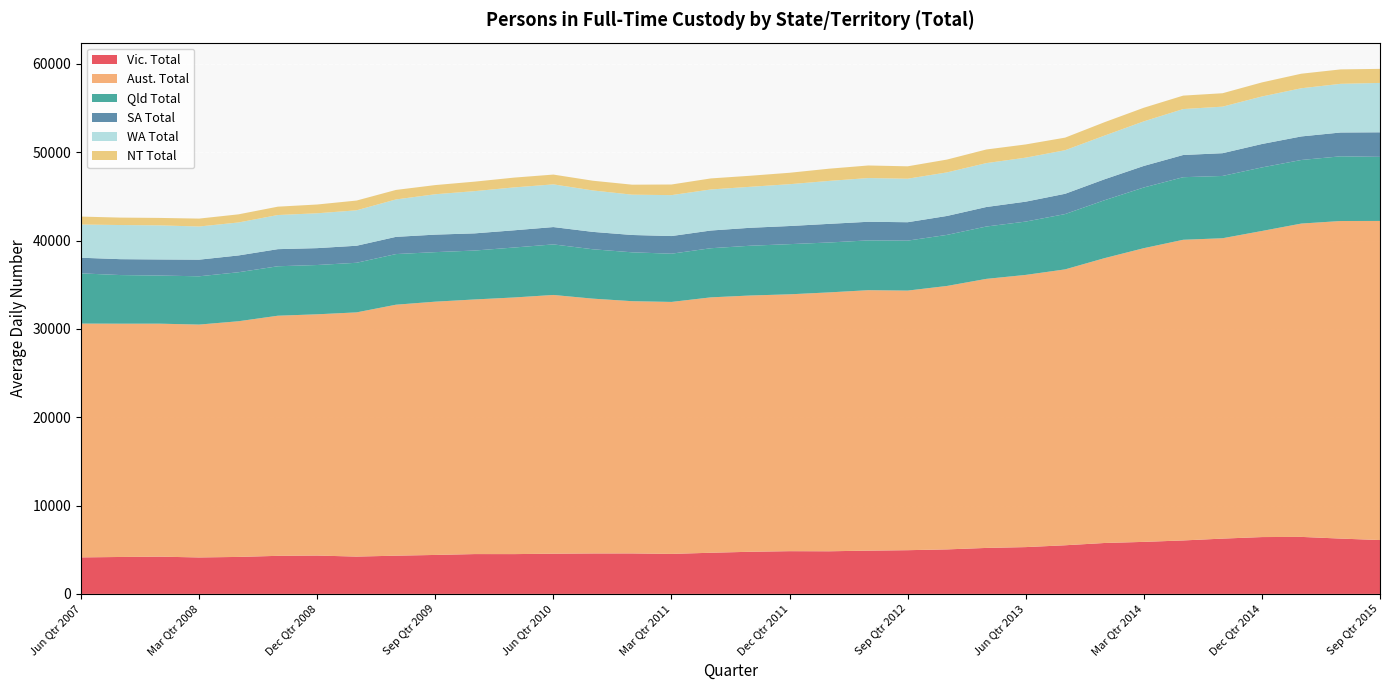

Reading right to left, transcribe all the data shown in this chart.

Vic. Total: 6095	6260	6452	6432	6258	6050	5888	5762	5504	5296	5203	5037	4947	4896	4824	4836	4768	4657	4526	4581	4578	4549	4504	4507	4409	4325	4223	4340	4308	4185	4126	4216	4179	4132
Aust. Total: 36122	35949	35467	34647	34000	34034	33246	32240	31229	30812	30456	29821	29385	29482	29303	29074	29008	28909	28523	28553	28843	29289	29049	28822	28670	28409	27643	27308	27180	26677	26359	26372	26407	26466
Qld Total: 7253	7323	7197	7194	7051	7084	6870	6556	6261	6036	5927	5780	5656	5637	5649	5680	5634	5562	5459	5531	5590	5723	5655	5537	5606	5732	5615	5580	5599	5547	5466	5446	5504	5684
SA Total: 2780	2696	2666	2652	2576	2513	2440	2372	2296	2256	2209	2144	2084	2107	2109	2051	2032	2004	1998	1962	1968	1963	1949	1944	1983	1948	1928	1911	1936	1902	1882	1822	1800	1770
WA Total: 5590	5509	5452	5380	5268	5200	5046	4943	4932	4981	4969	4930	4924	4950	4862	4734	4638	4647	4632	4562	4691	4832	4855	4781	4571	4234	4010	3945	3862	3733	3753	3859	3863	3759
NT Total: 1590	1633	1648	1592	1519	1522	1540	1518	1424	1496	1542	1452	1404	1422	1382	1294	1251	1251	1203	1132	1100	1109	1109	1074	1037	1078	1105	993	947	919	896	843	842	898